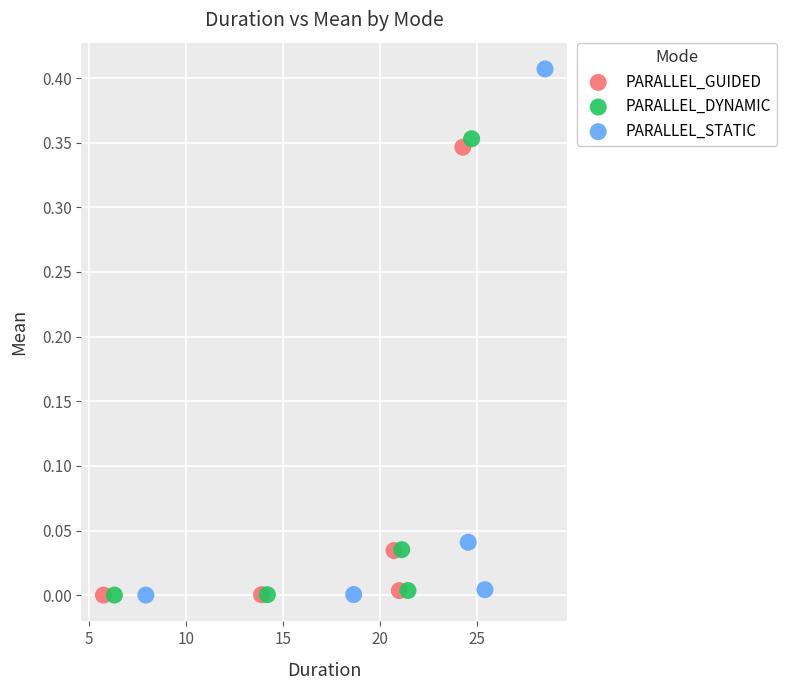

Which series reaches the maximum Y coordinate?

PARALLEL_STATIC